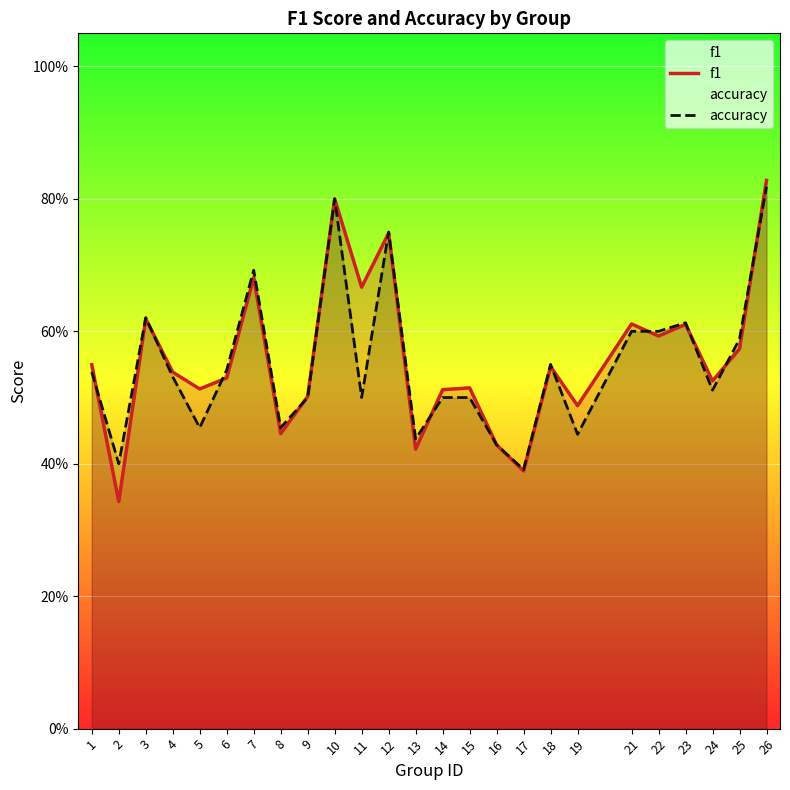

The value of accuracy at 12 is 0.3. True or false?

False